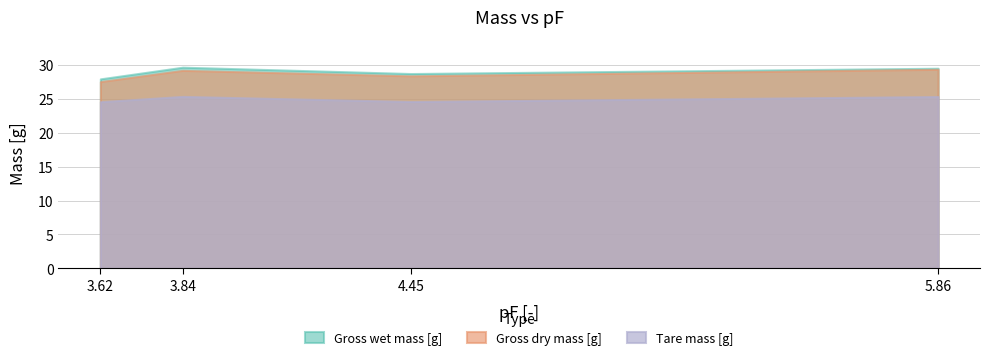

What is the average value of the Gross wet mass [g] series?

28.9